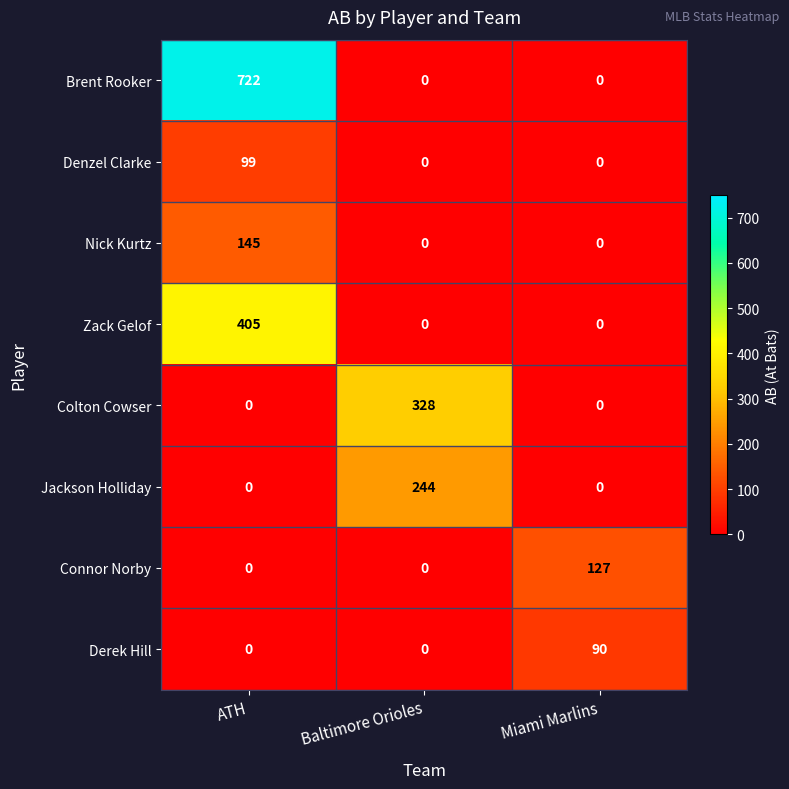

True or false: Jackson Holliday has a value of 0 at Miami Marlins.

True